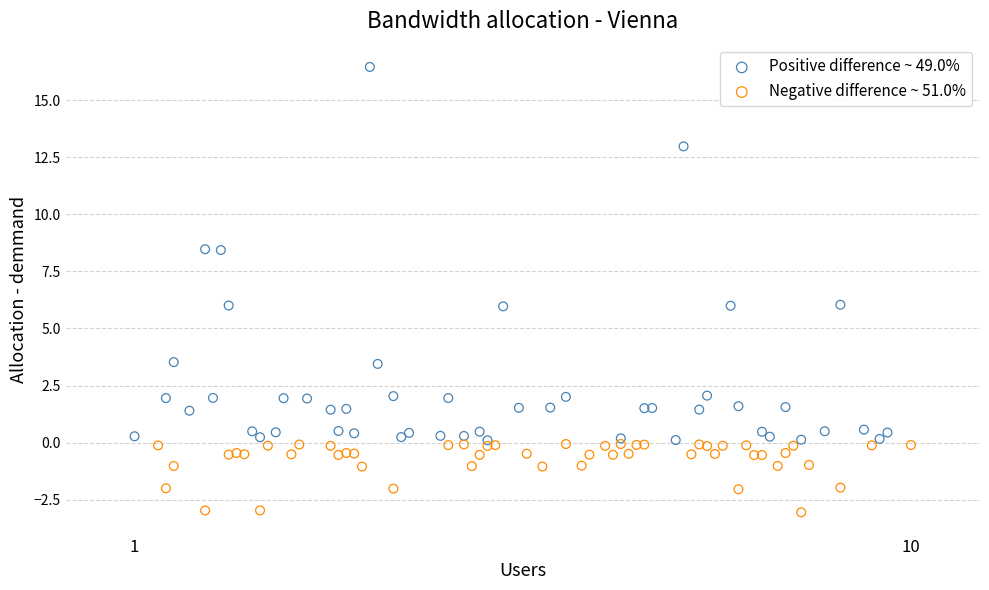

Which series contains the lowest Y value?

Negative difference ~ 51.0%